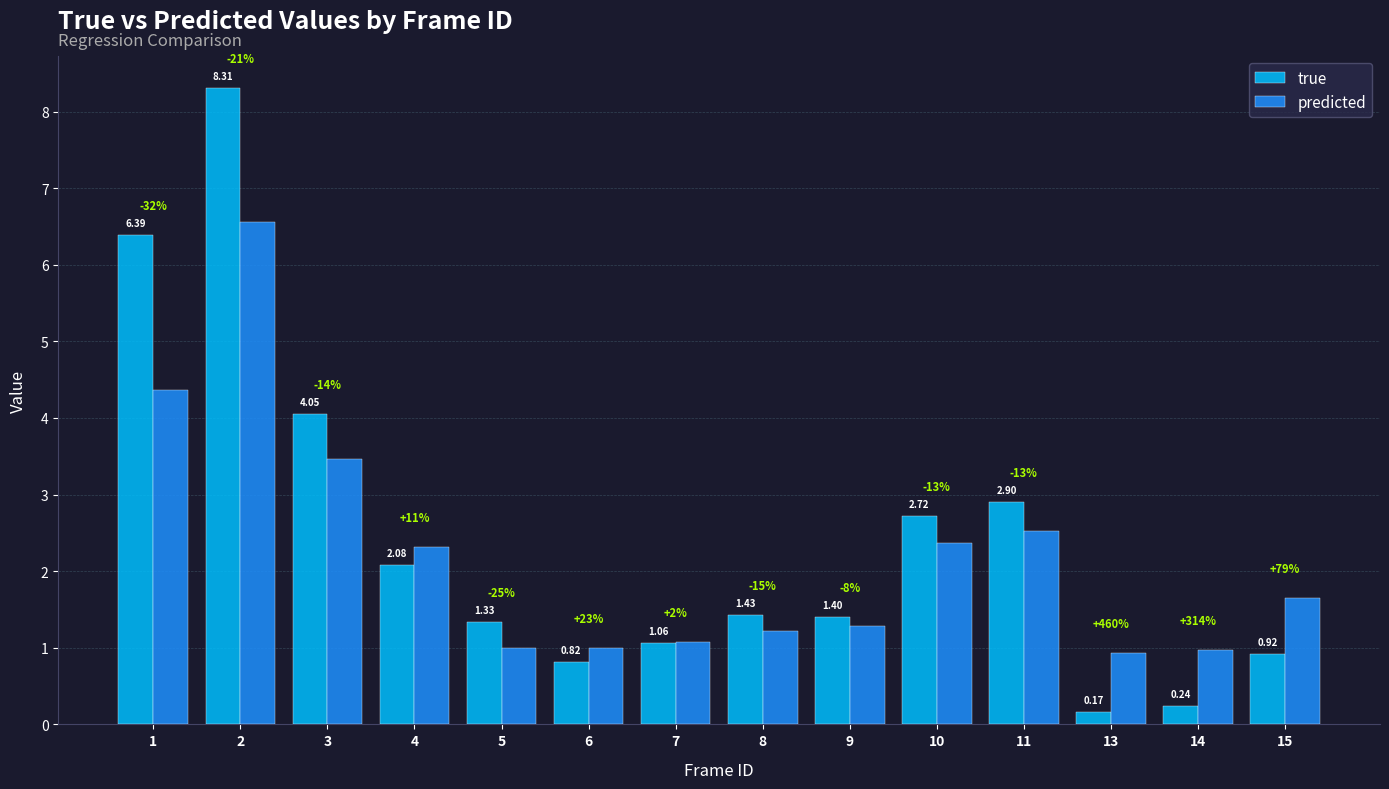

How many values in the predicted series are below 1?

2